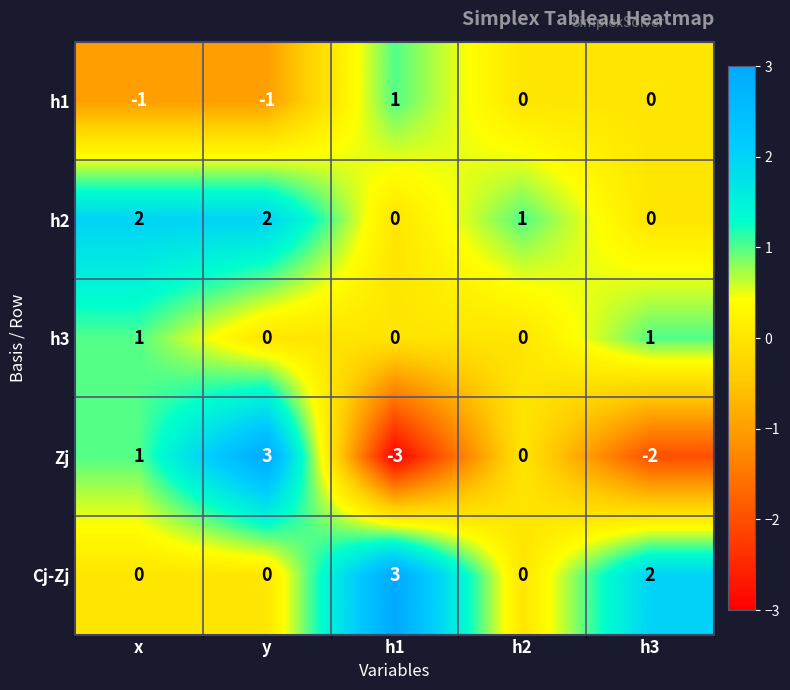

Which series has the largest range (max minus min)?

Zj